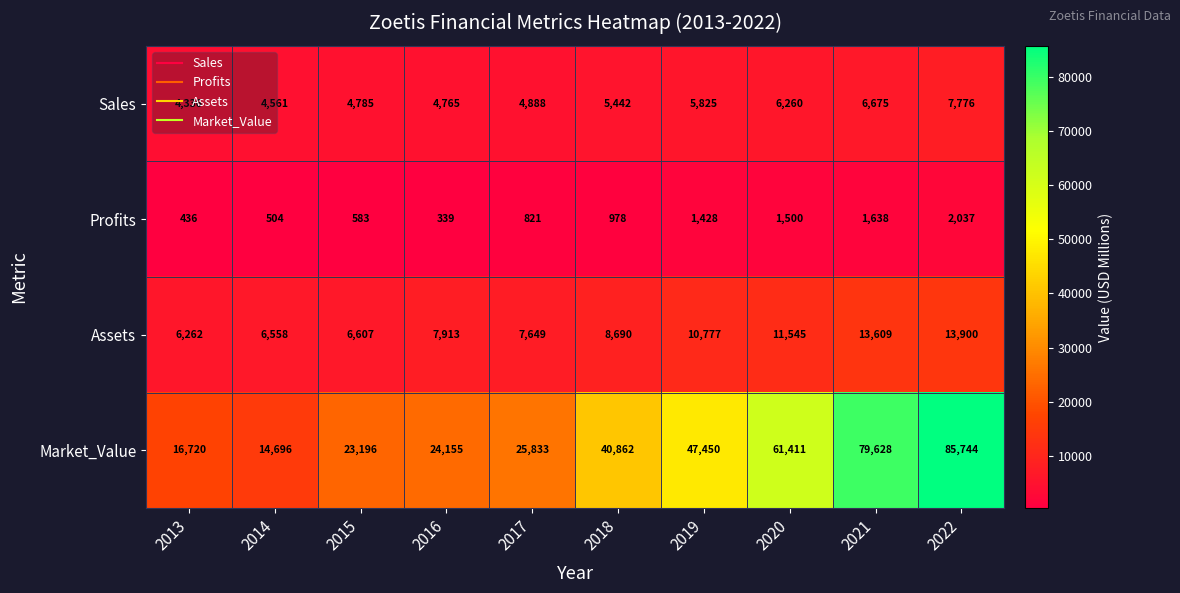

Which series has the largest range (max minus min)?

Market_Value